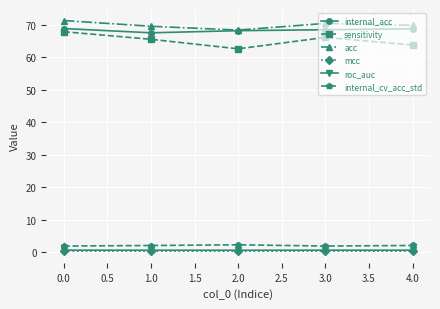

At which label does acc reach its peak?

0.0